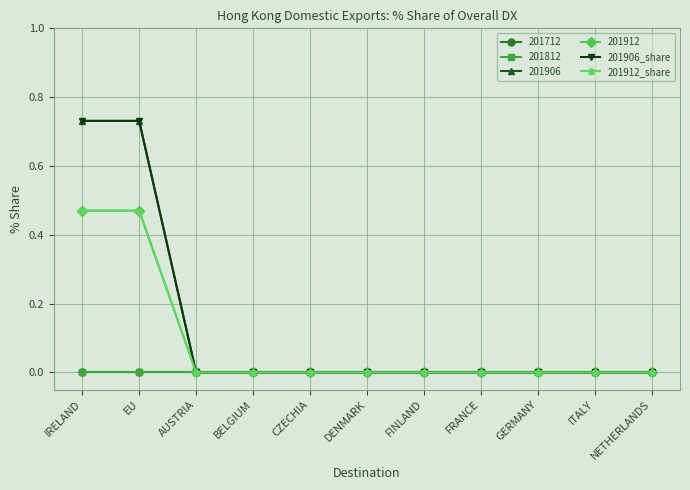

Does the chart have visible grid lines?

Yes